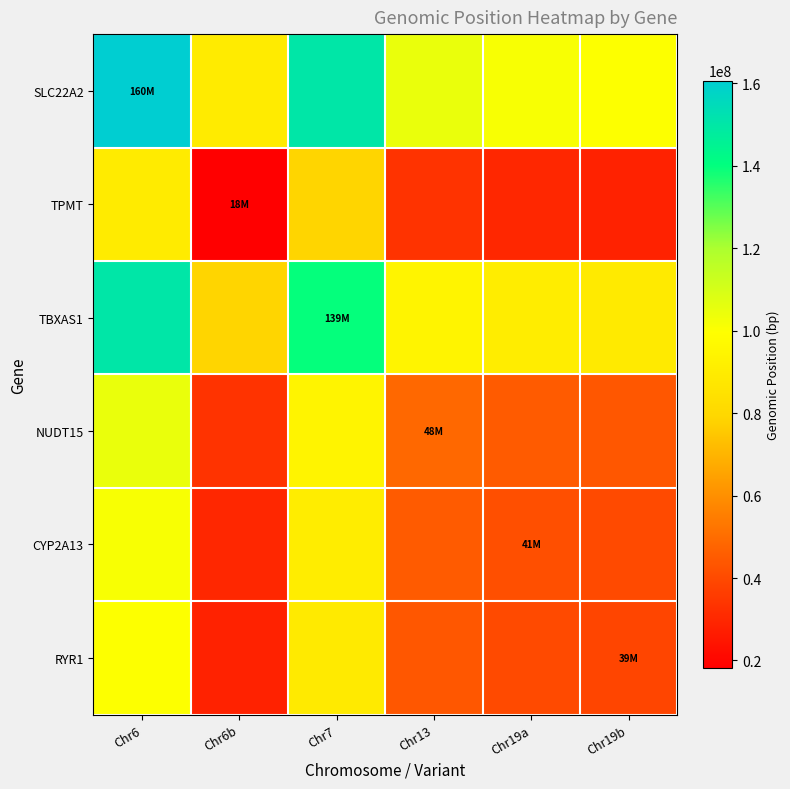

Which series has the widest spread of values?

SLC22A2